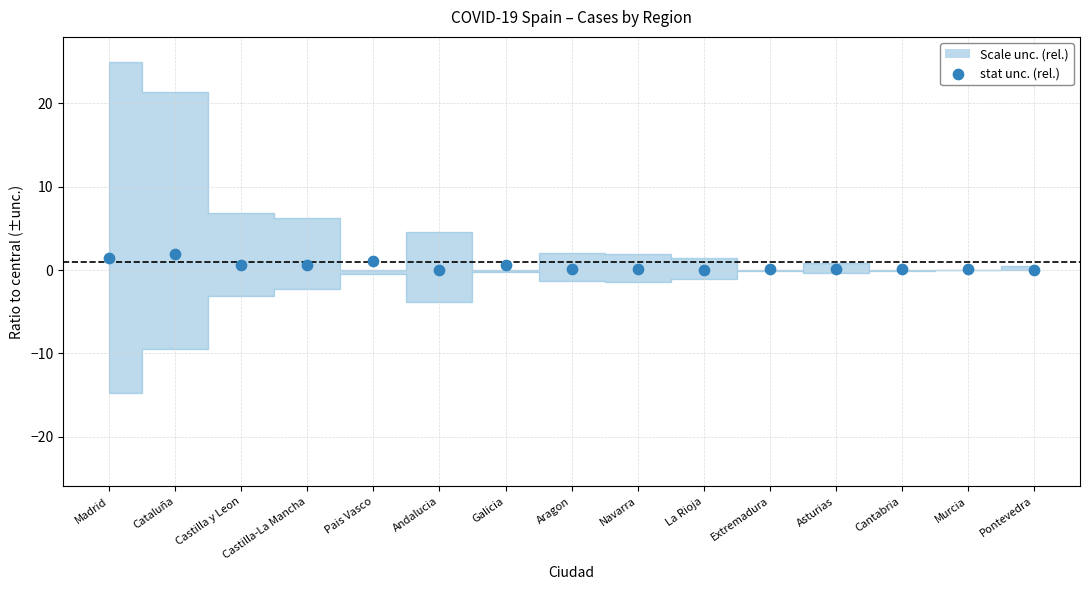

What is the range of Y values (max minus min)?

2.0